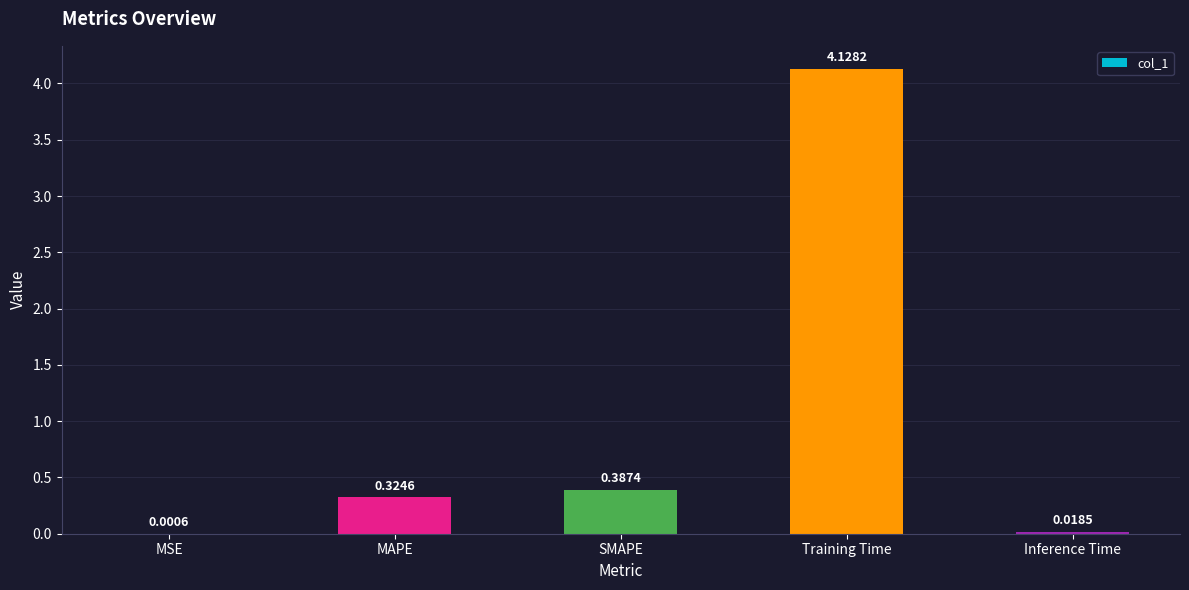

What is the sum of all values?

4.9